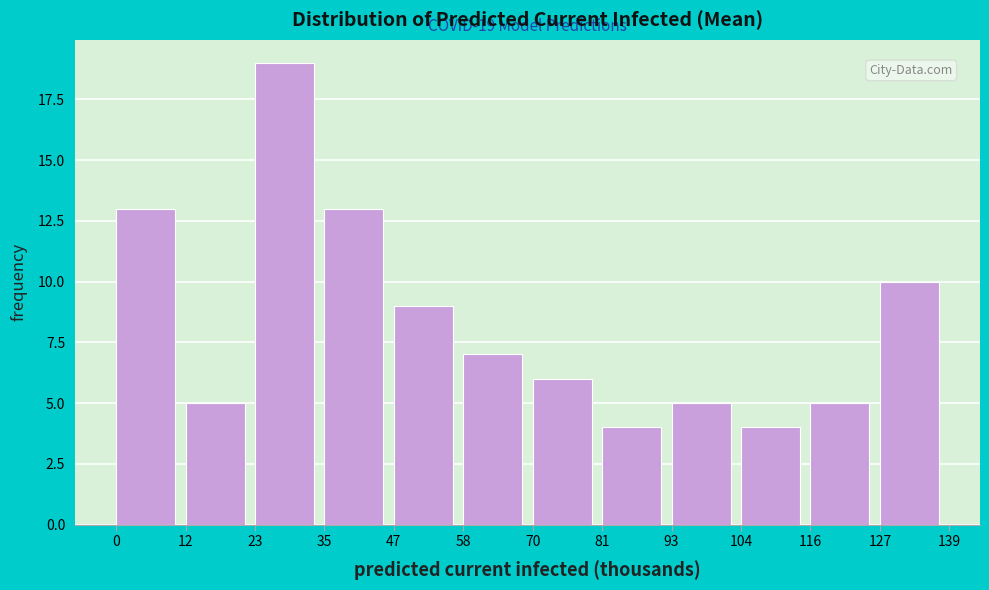

Reading left to right, extract all data points from this chart.

0=13	12=5	23=19	35=13	47=9	58=7	70=6	81=4	93=5	104=4	116=5	127=10